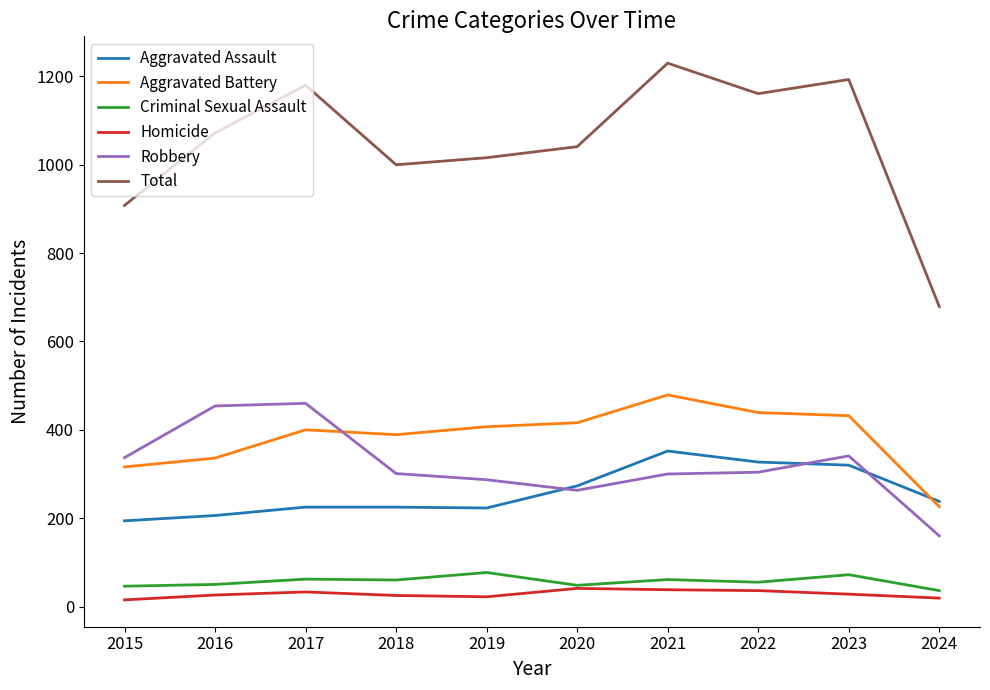

What is the sum of all Aggravated Battery values?

3840